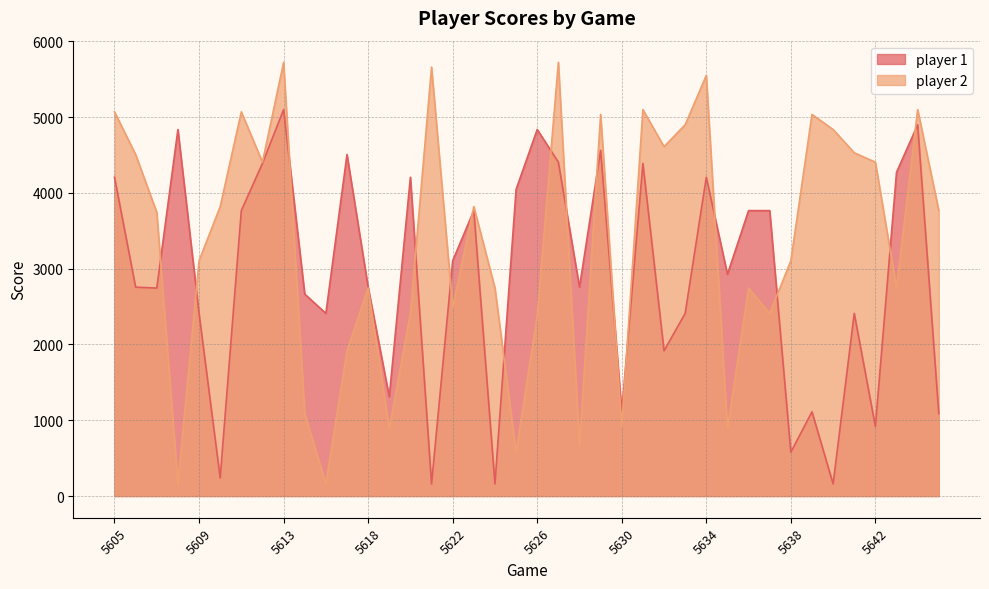

True or false: player 2 has a value of 5069 at 5611.

True